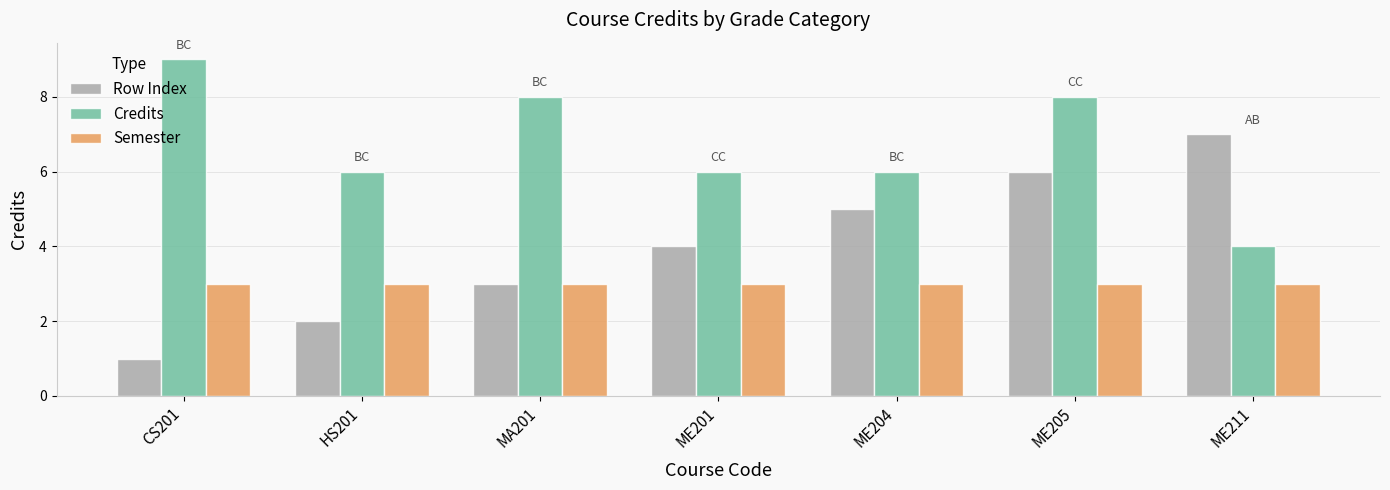

What is the difference between the highest and lowest values at ME211?

4